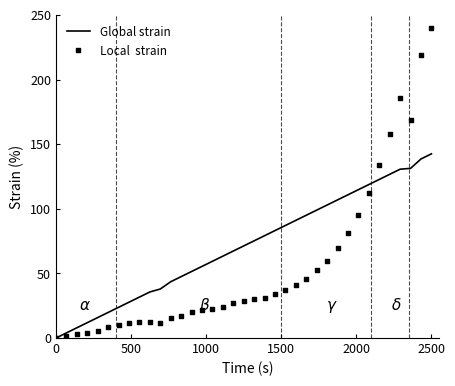

What is the highest value of the Global strain series?

142.5